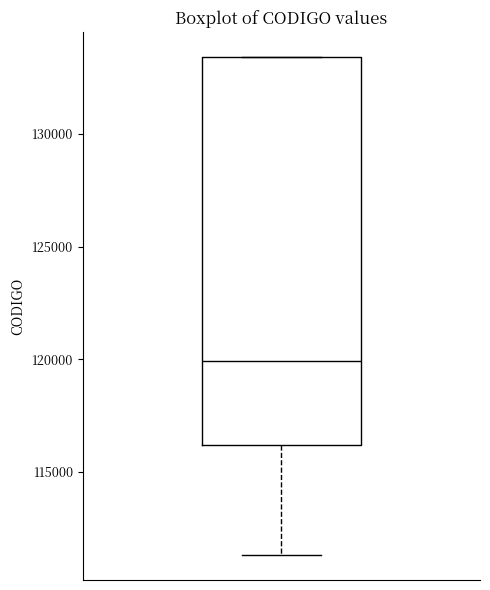

Transcribe this box plot: give where the median line is, the range the box spans, and where the two whiskers end, as read against the y-axis. The values are not printed on the chart, so give them approximately, as read against the axis.

median 120000, box 116000 to 133500, whiskers 111500 to 133500